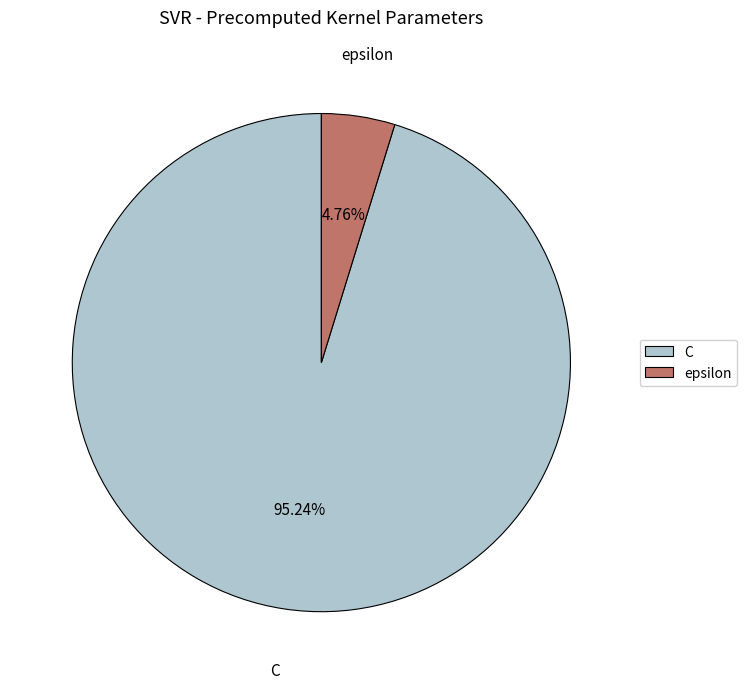

Count the number of slices in the pie.

2